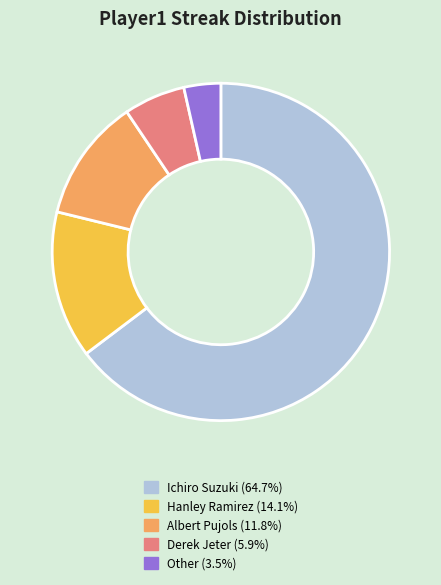

Which has a higher value, Hanley Ramirez or Other?

Hanley Ramirez